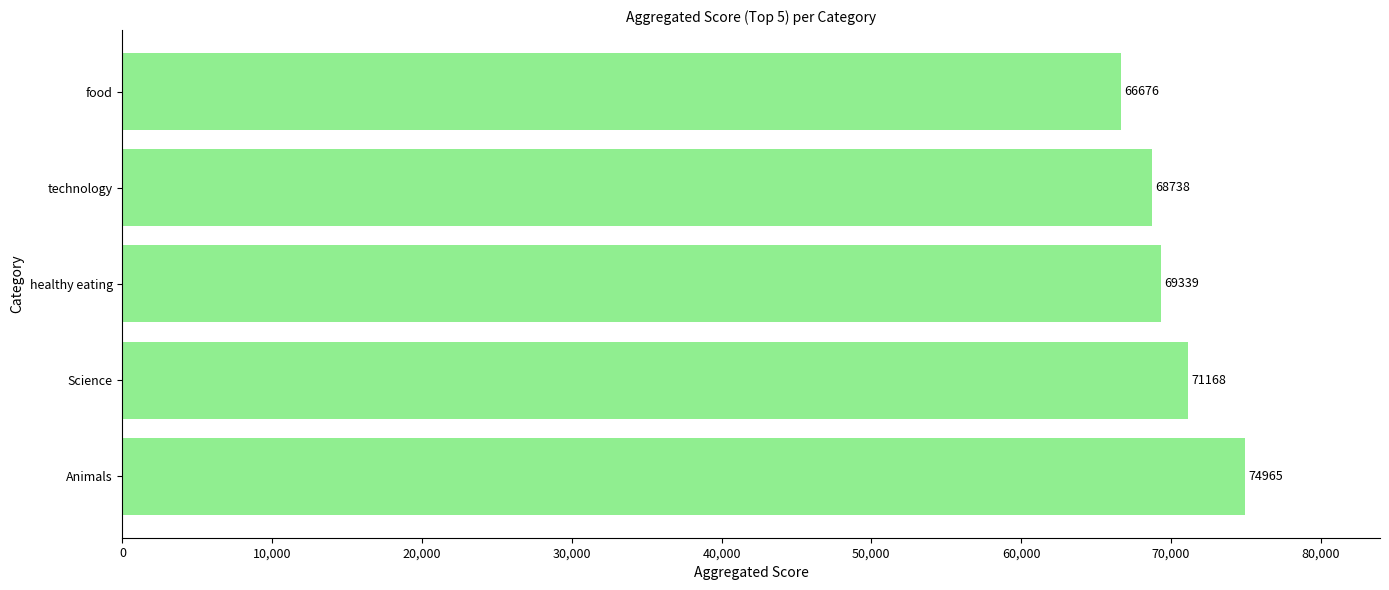

Approximately how many times larger is the value at technology compared to Science?

1.0